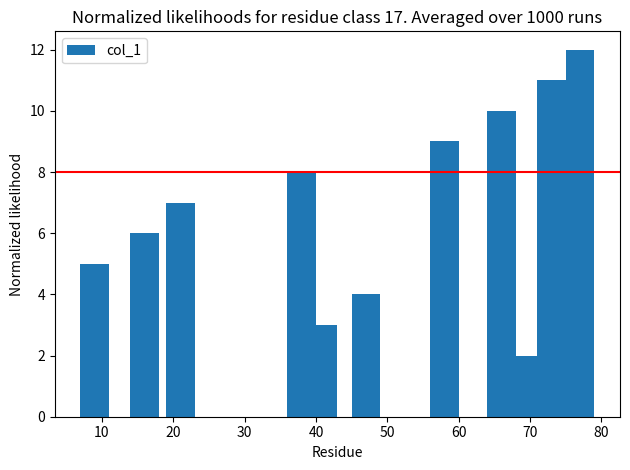

How many values are below 7?

5